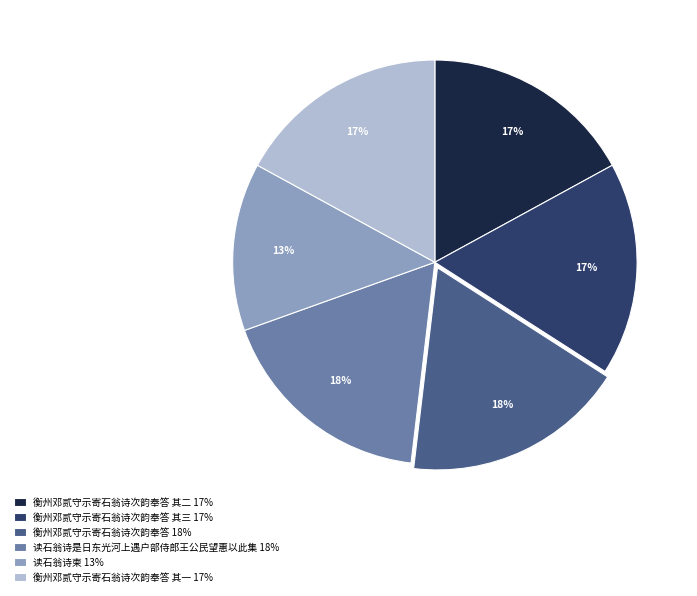

To the nearest percent, what is the average slice percentage?

17%